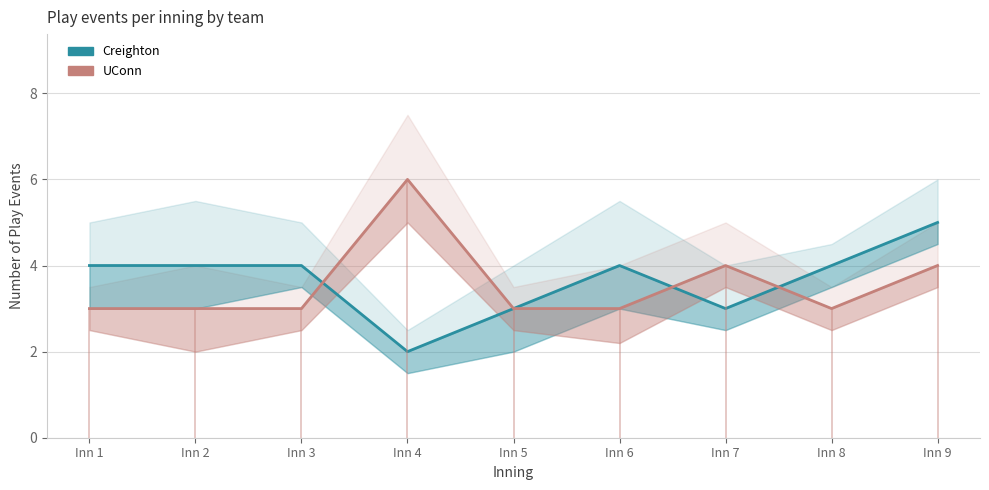

At Inn 2, list the series in order from largest to smallest.

Creighton, UConn